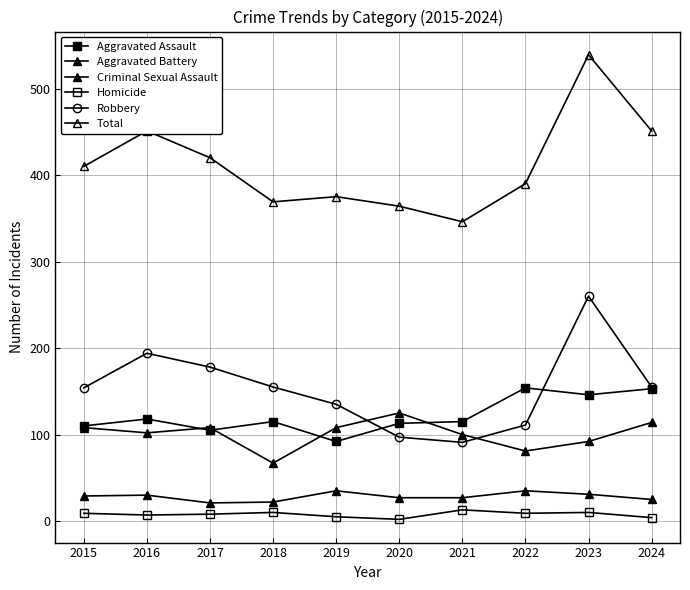

What value does the Total series have at 2021, to the nearest 10?

350